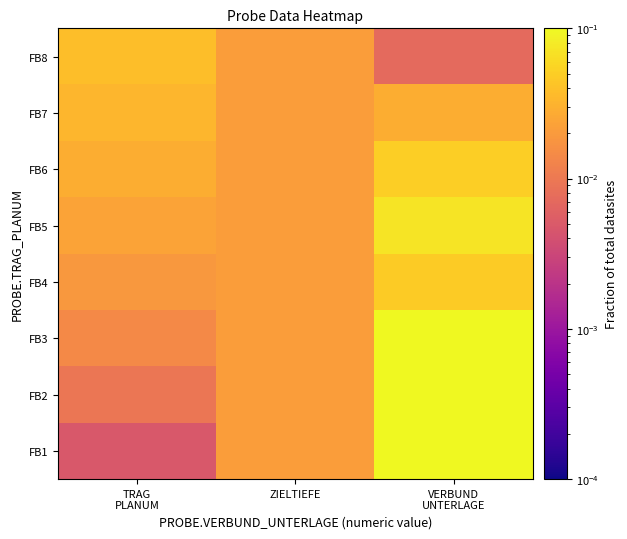

List the series in order of their peak value, highest first.

FB3, FB1, FB2, FB5, FB6, FB4, FB8, FB7